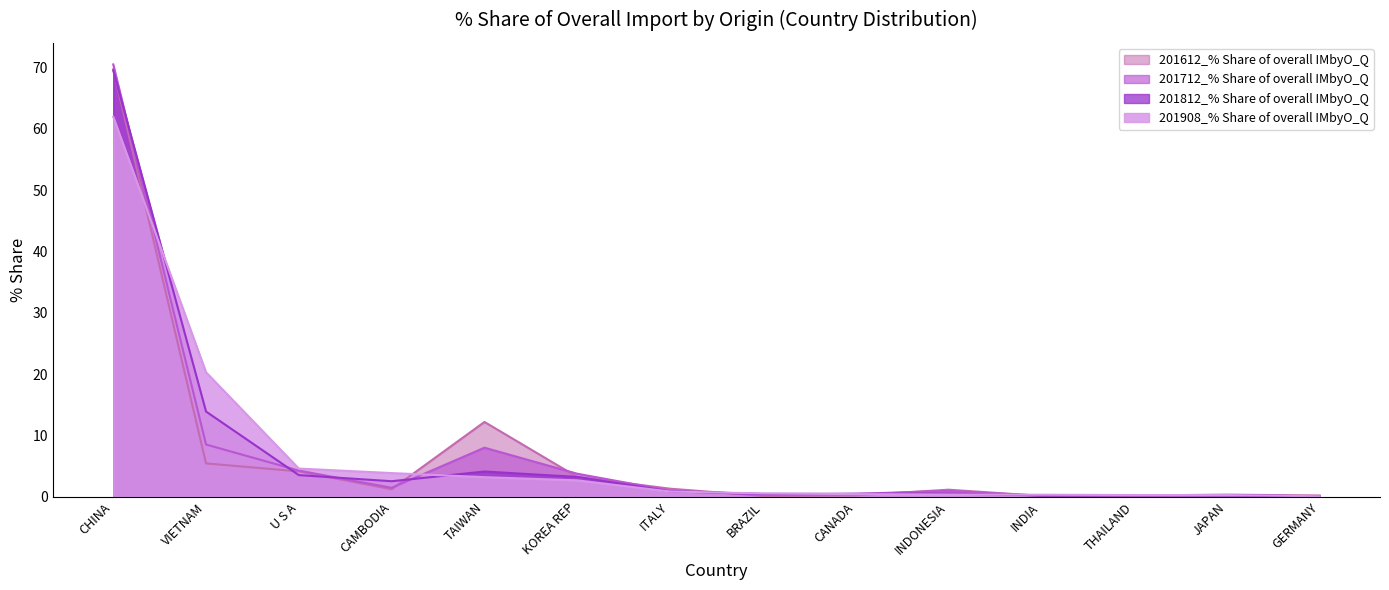

List the labels in order of 201612_% Share of overall IMbyO_Q value, largest first.

CHINA, TAIWAN, VIETNAM, U S A, KOREA REP, ITALY, CAMBODIA, INDONESIA, JAPAN, CANADA, THAILAND, GERMANY, BRAZIL, INDIA